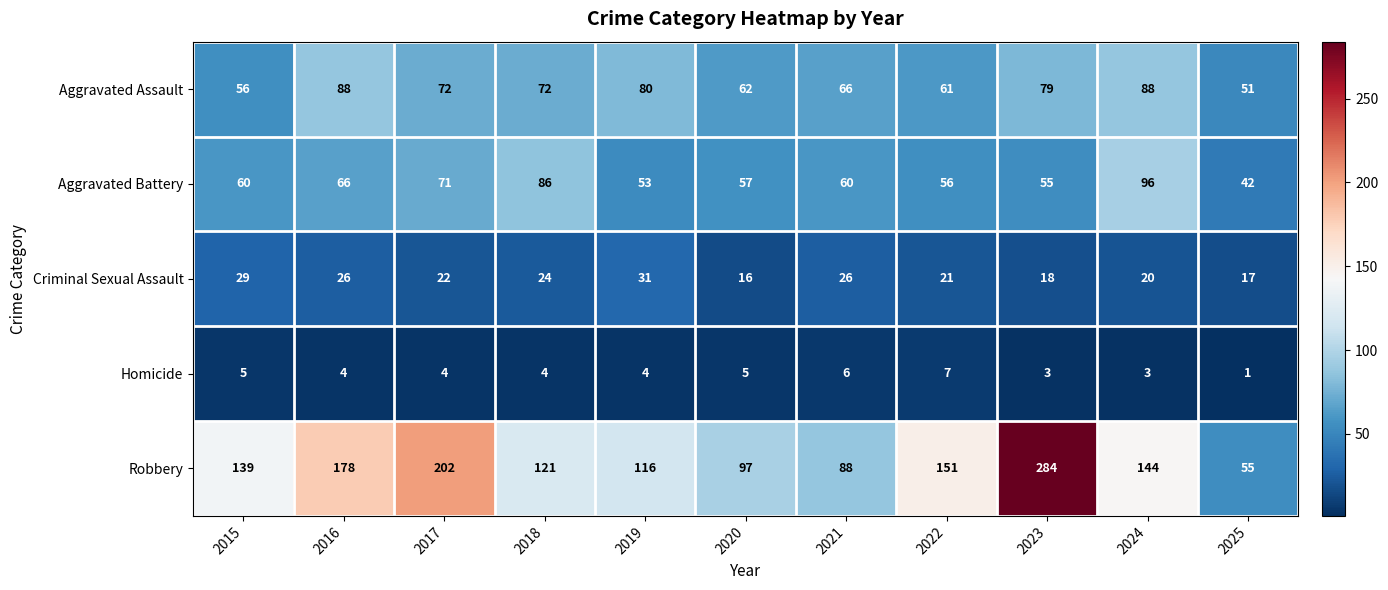

At which category is the sum across all series the highest?

2023